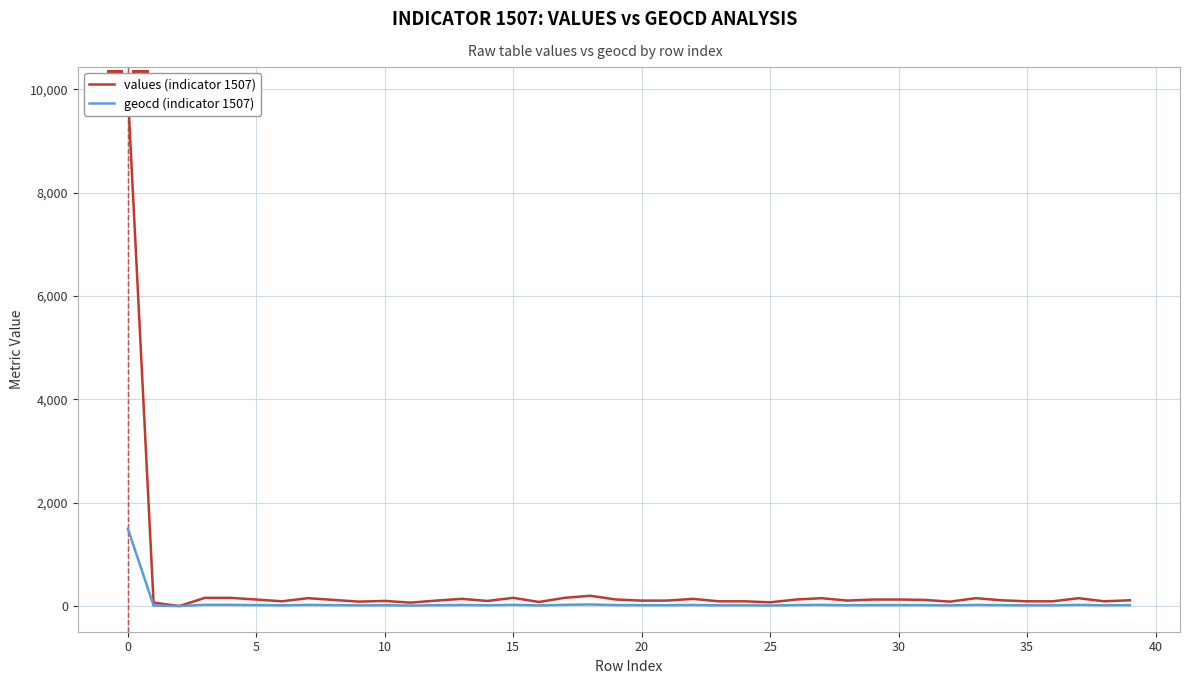

Rank the series by their average value, from highest to lowest.

values (indicator 1507), geocd (indicator 1507)